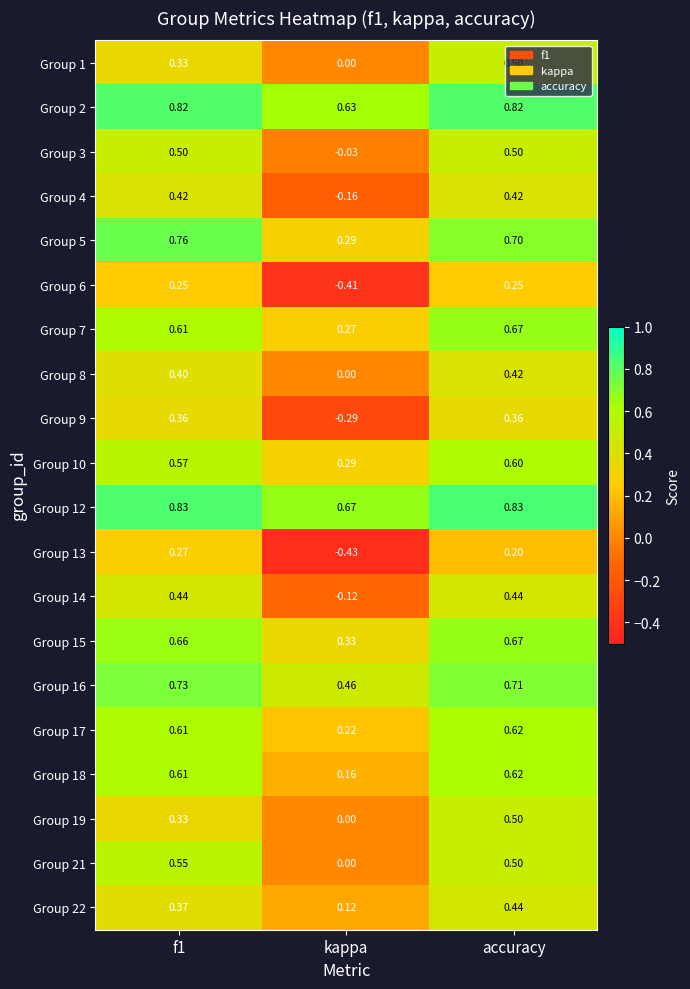

At how many categories does at least one series exceed 0?

3